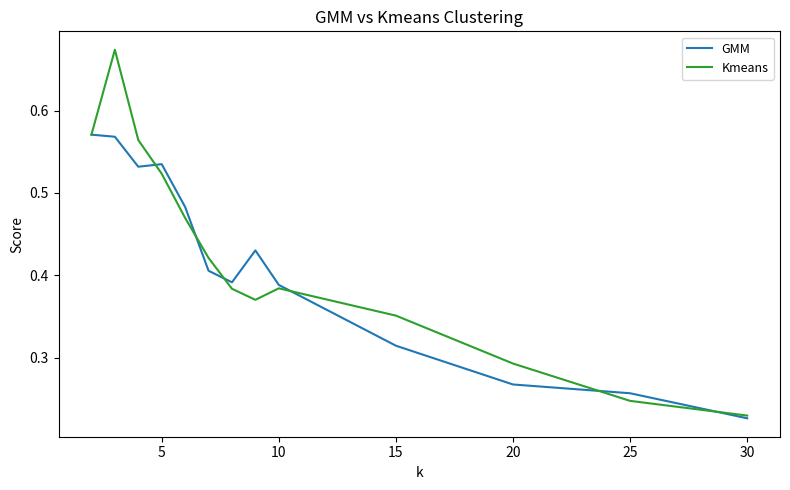

List the series in order of their peak value, lowest first.

GMM, Kmeans